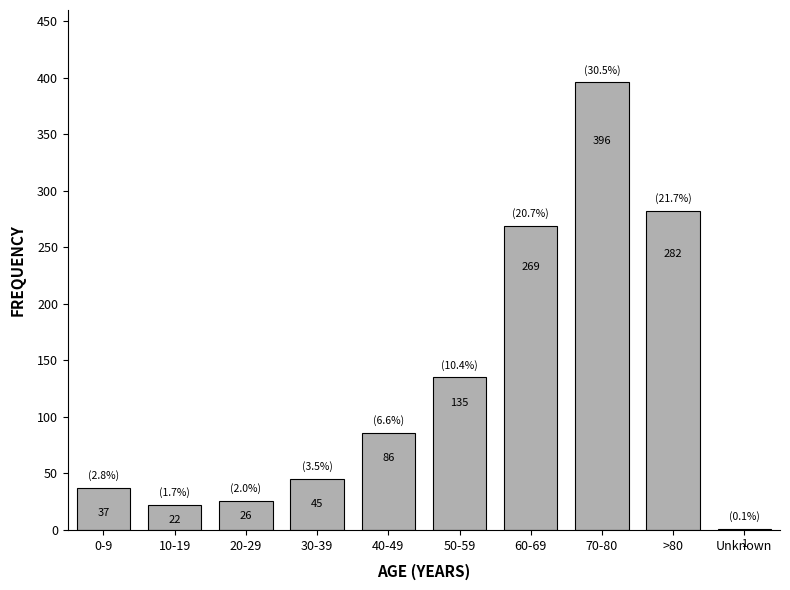

Reading left to right, list all the values displayed in this chart.

0-9=37	10-19=22	20-29=26	30-39=45	40-49=86	50-59=135	60-69=269	70-80=396	>80=282	Unknown=1